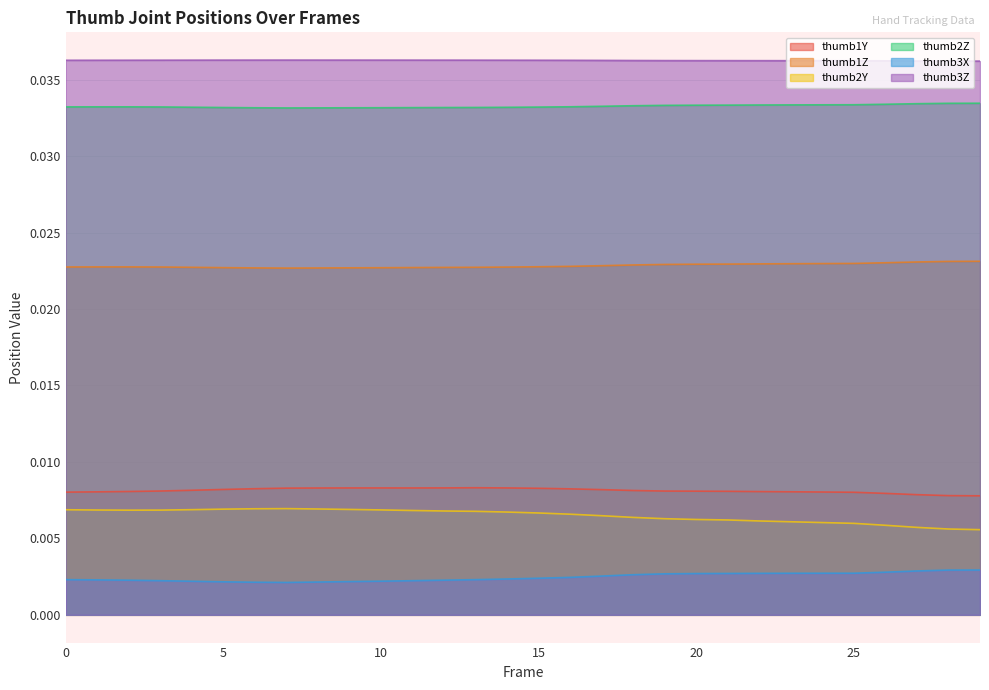

Between 1 and 0, which is larger?

1